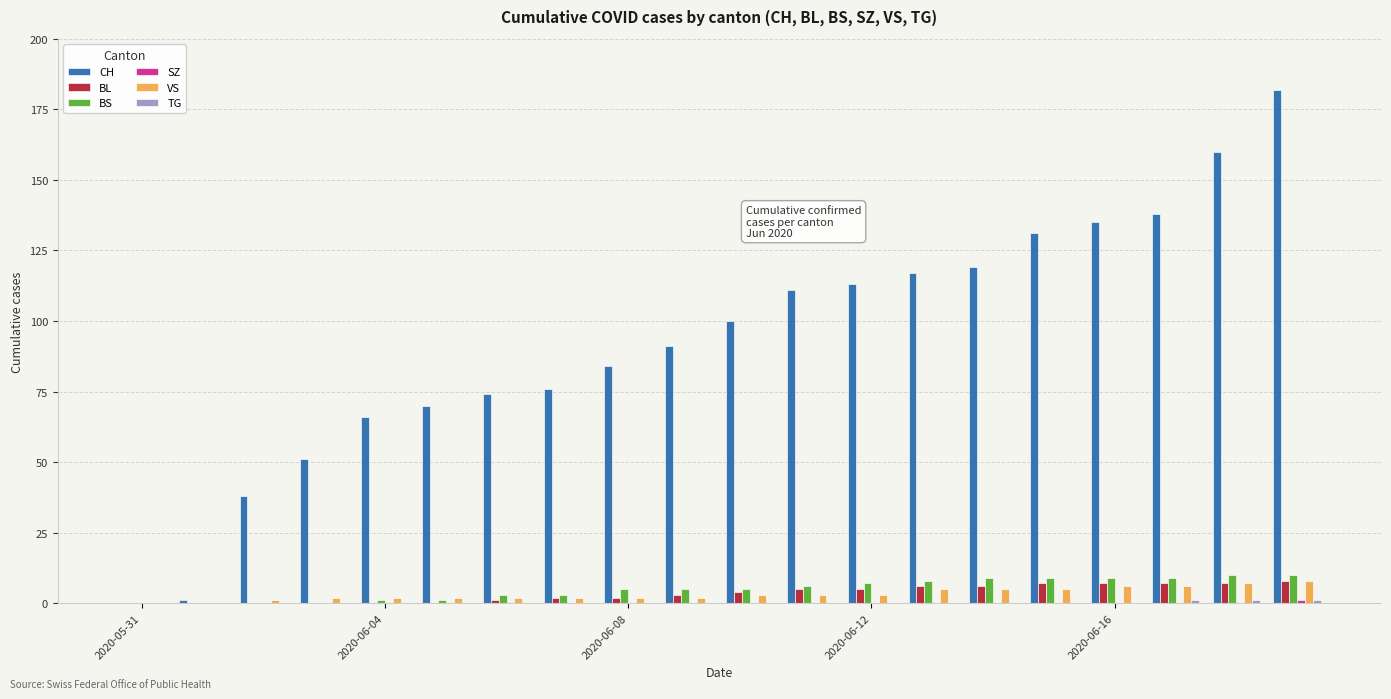

What is the highest value of the VS series?

8